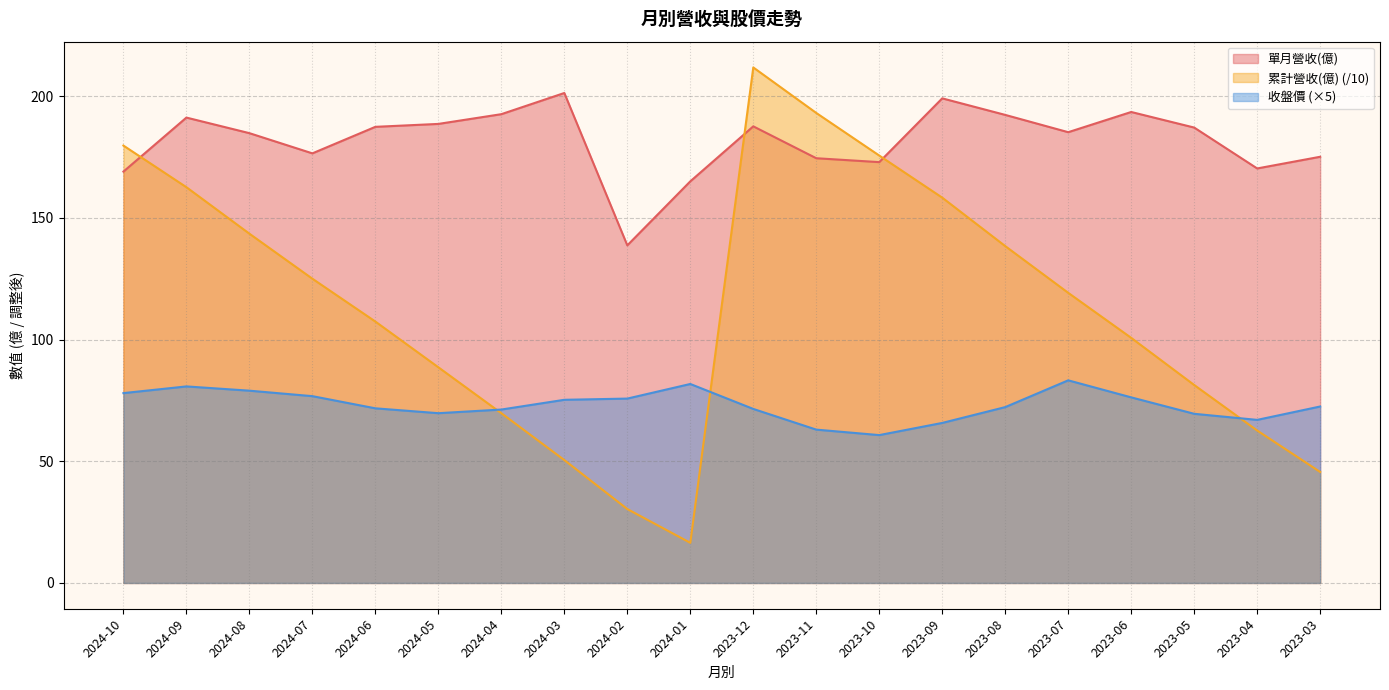

Does the chart display data point markers on the line(s)?

No